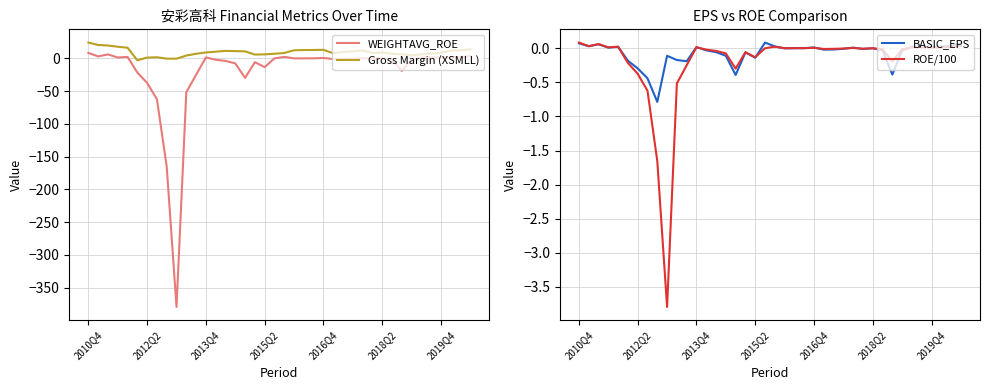

Where does the ROE/100 series first go above 0?

2010Q4